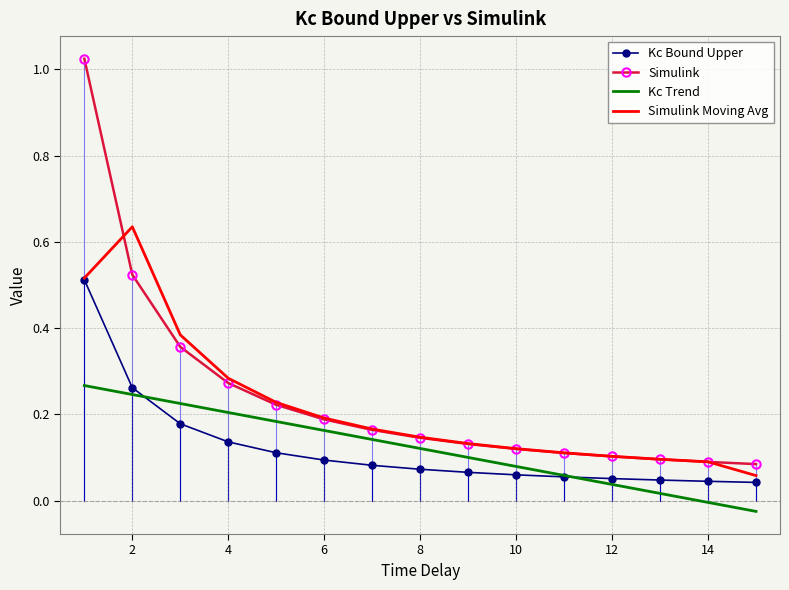

Reading left to right, extract all data points from this chart.

Kc Bound Upper: 0.5	0.3	0.2	0.1	0.1	0.1	0.1	0.1	0.1	0.1	0.1	0.1	0.0	0.0	0.0
Simulink: 1.0	0.5	0.4	0.3	0.2	0.2	0.2	0.1	0.1	0.1	0.1	0.1	0.1	0.1	0.1
Kc Trend: 0.3	0.2	0.2	0.2	0.2	0.2	0.1	0.1	0.1	0.1	0.1	0.0	0.0	-0.0	-0.0
Simulink Moving Avg: 0.5	0.6	0.4	0.3	0.2	0.2	0.2	0.1	0.1	0.1	0.1	0.1	0.1	0.1	0.1